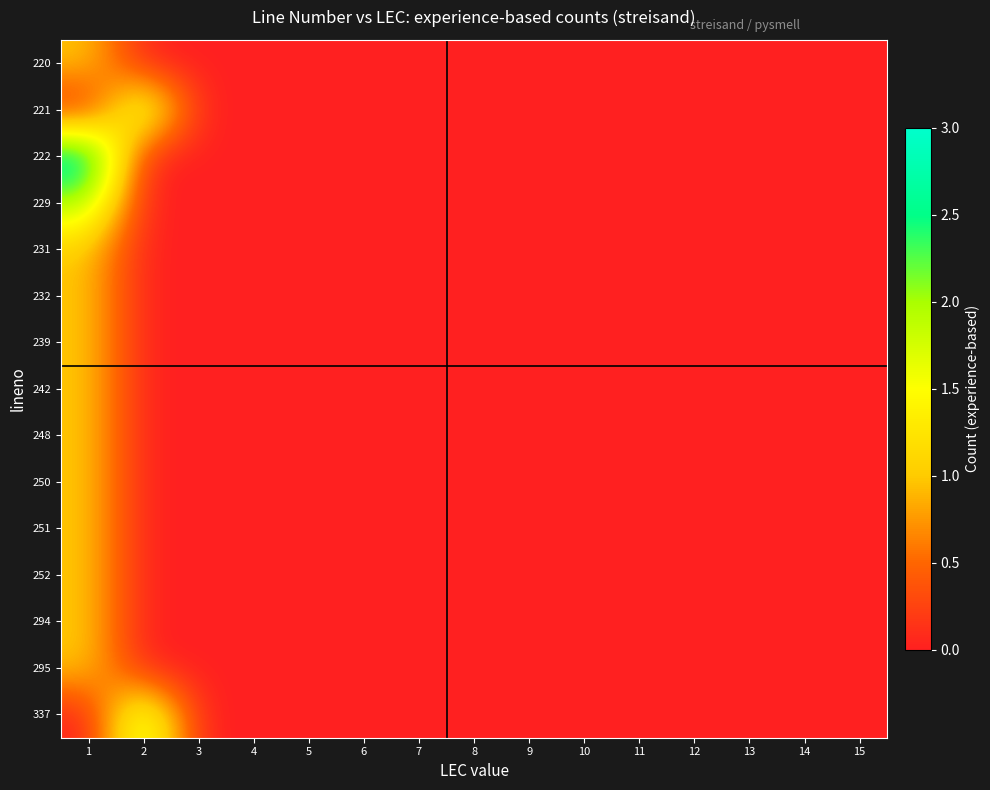

How many categories are shown in the chart?

15